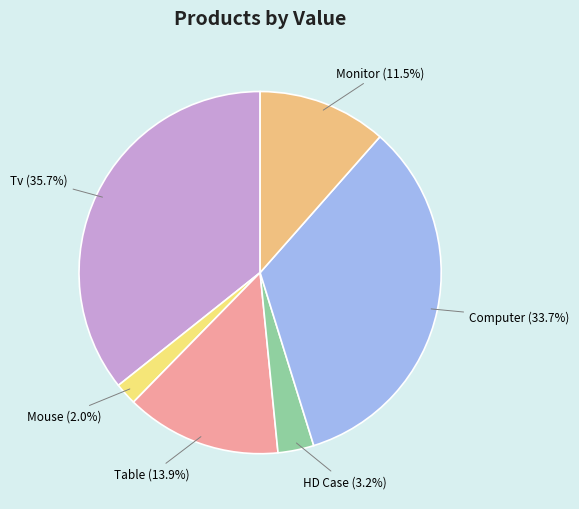

To the nearest percent, what is the average slice percentage?

17%